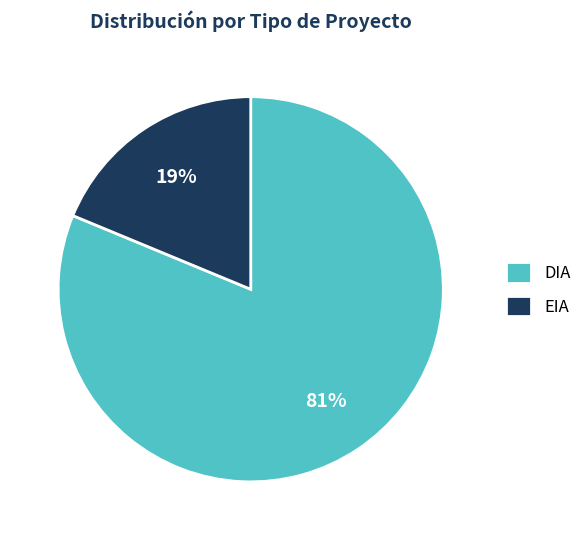

Is the sum of DIA and EIA greater than half?

Yes